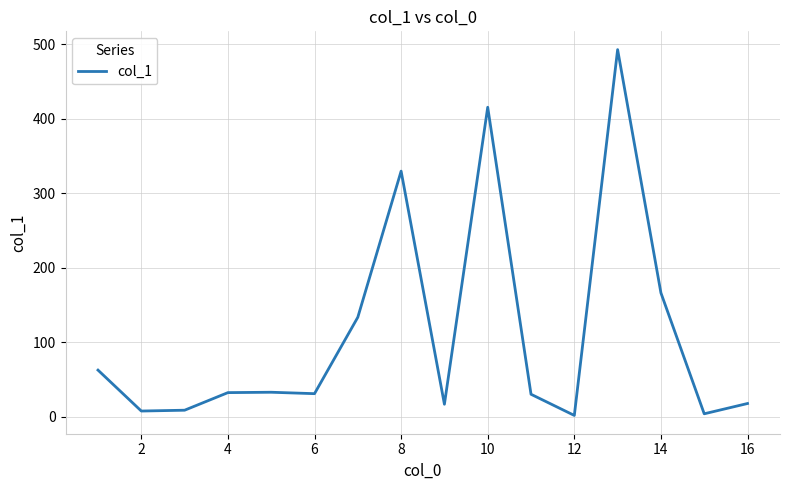

What is the smallest value displayed?

2.0